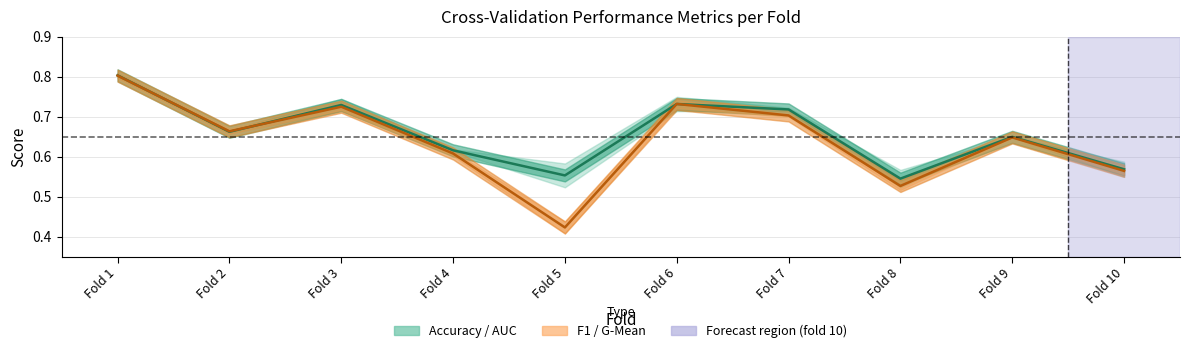

At which label does accuracy reach its peak?

Fold 1